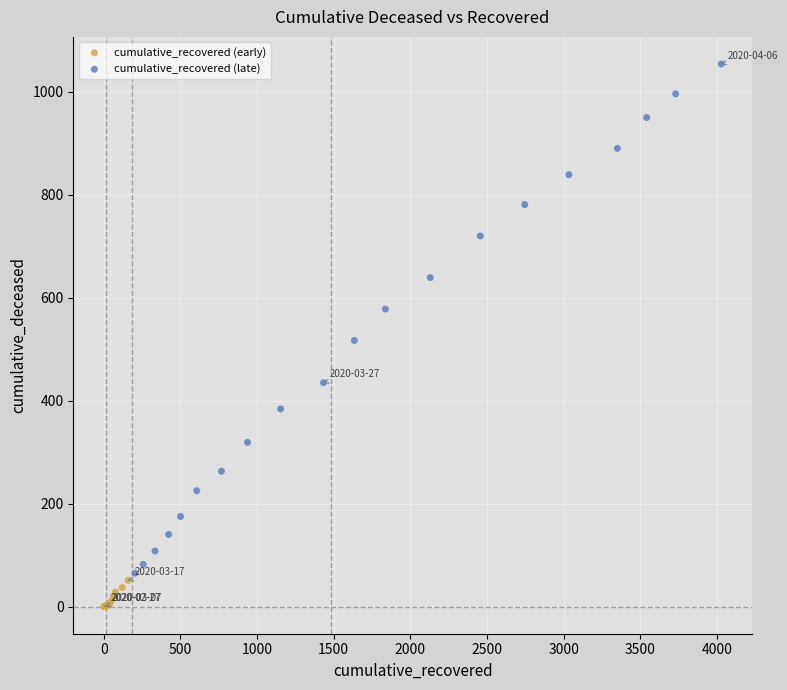

Which series contains the lowest Y value?

cumulative_recovered (early)